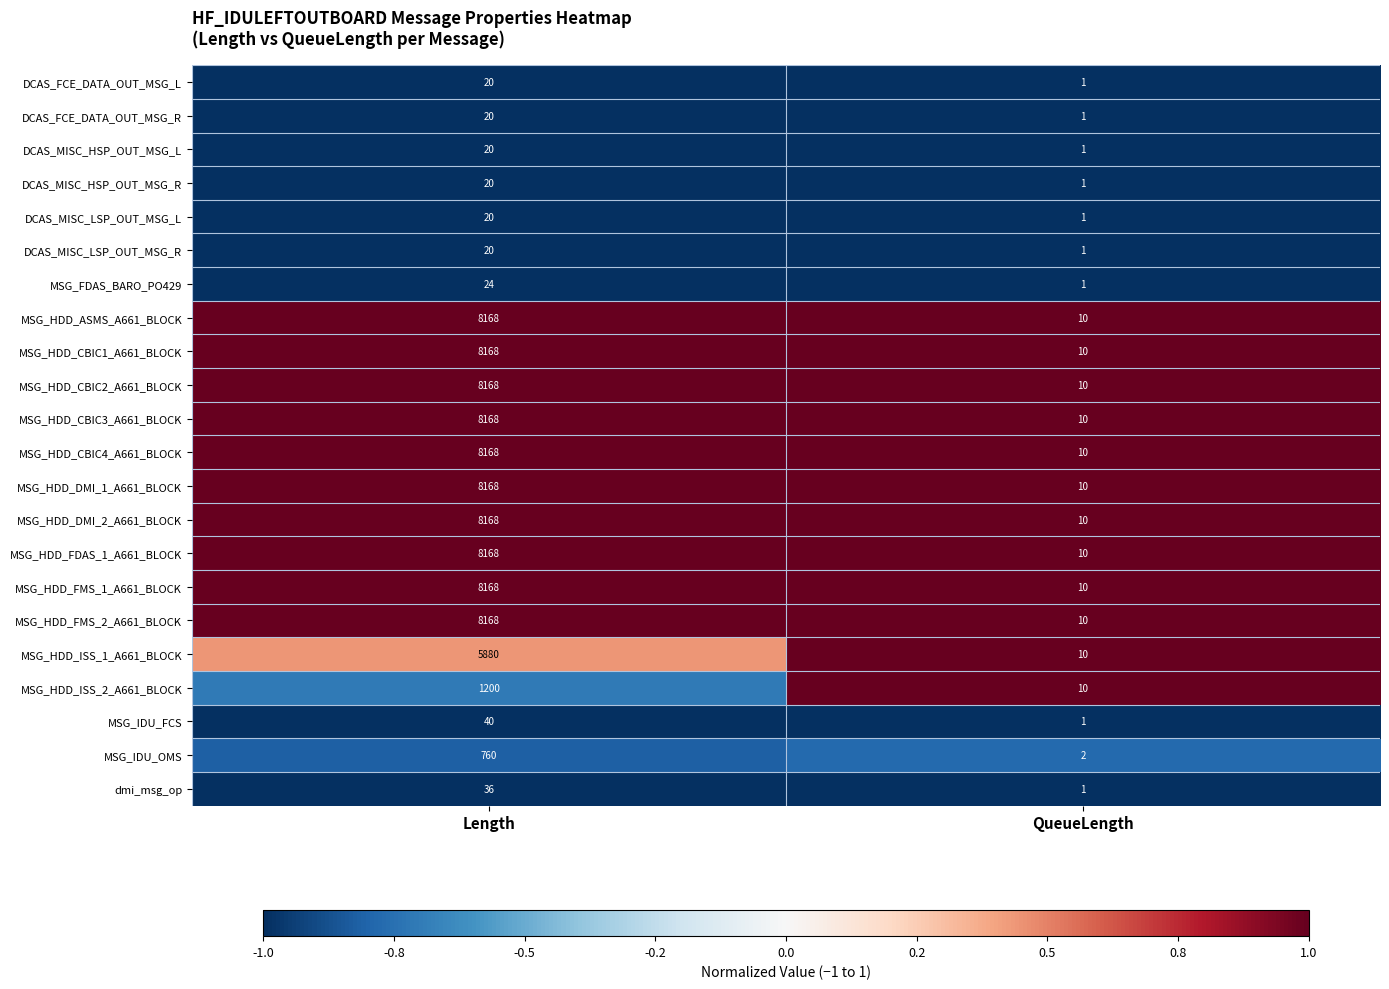

What is the total value across all series at QueueLength?

131